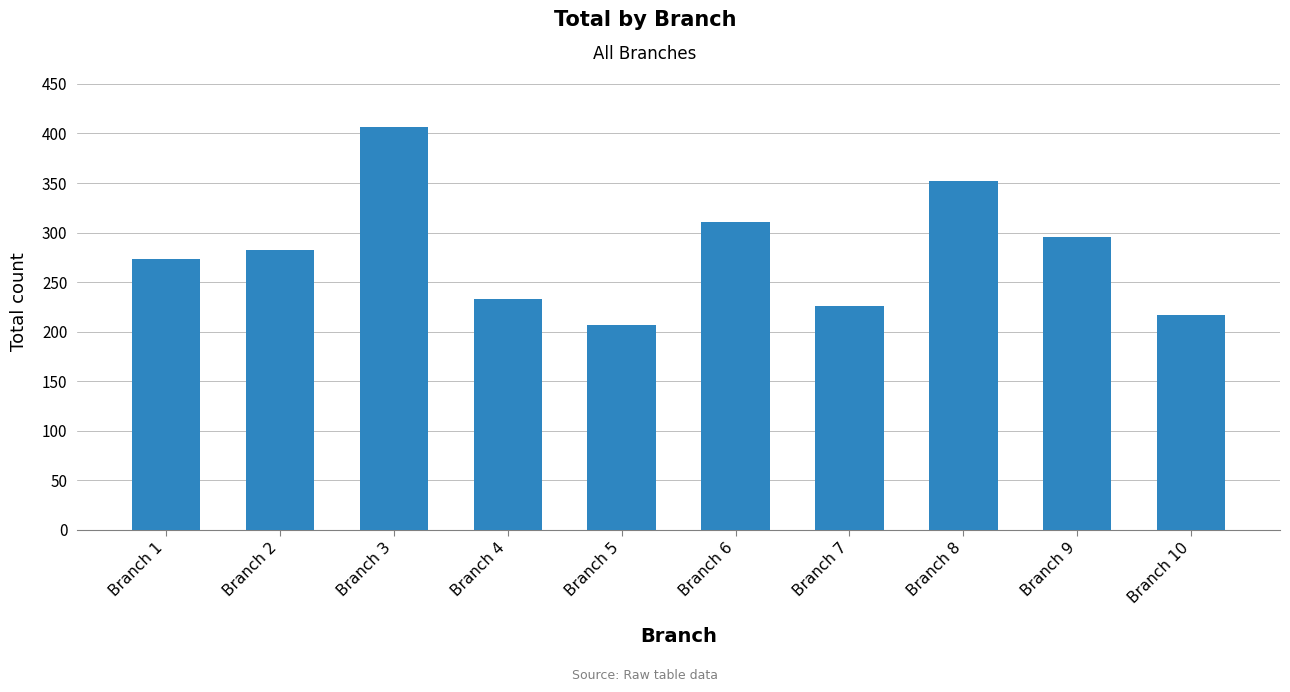

Reading right to left, extract all data points from this chart.

Branch 10=217	Branch 9=296	Branch 8=352	Branch 7=226	Branch 6=311	Branch 5=207	Branch 4=233	Branch 3=407	Branch 2=282	Branch 1=273